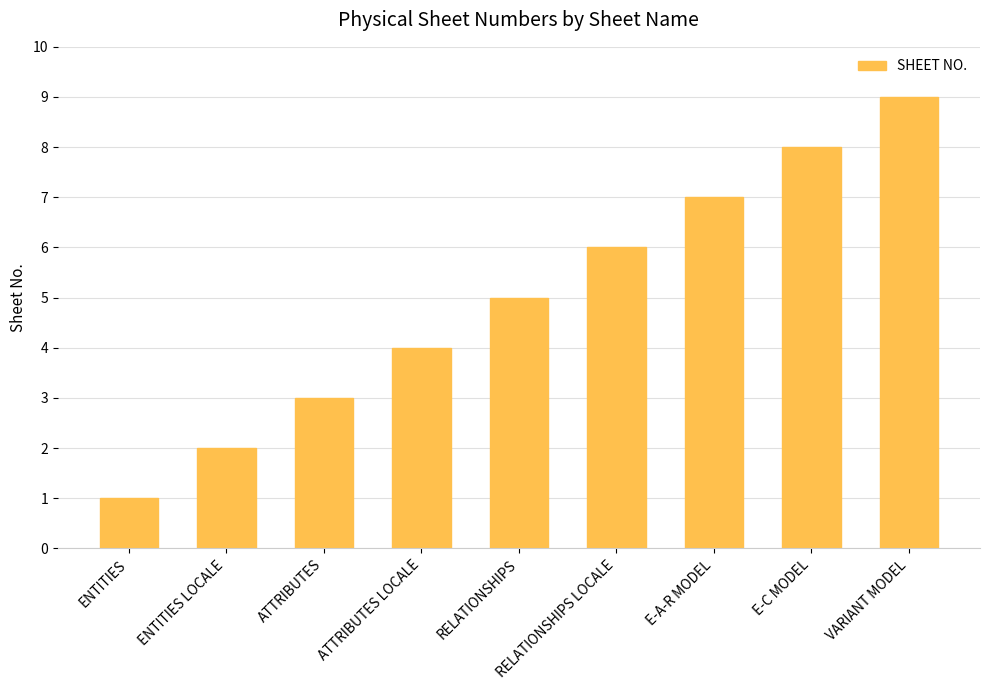

The chart shows a value of 9 at VARIANT MODEL. True or false?

True